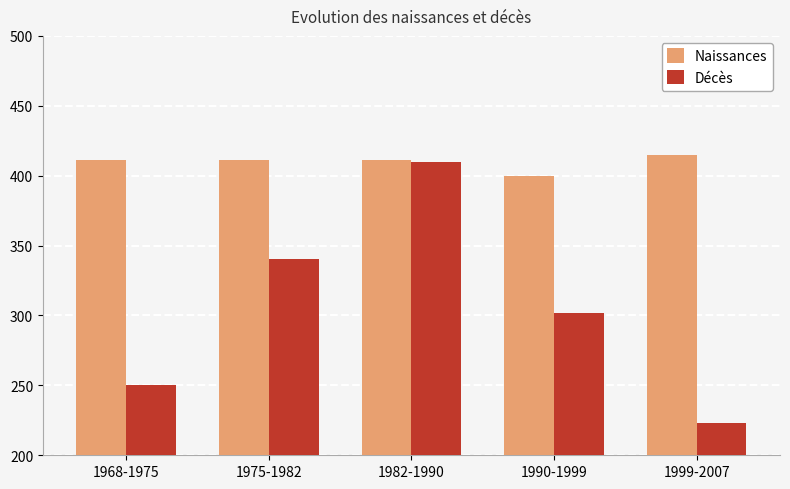

How many bars are there in total?

10